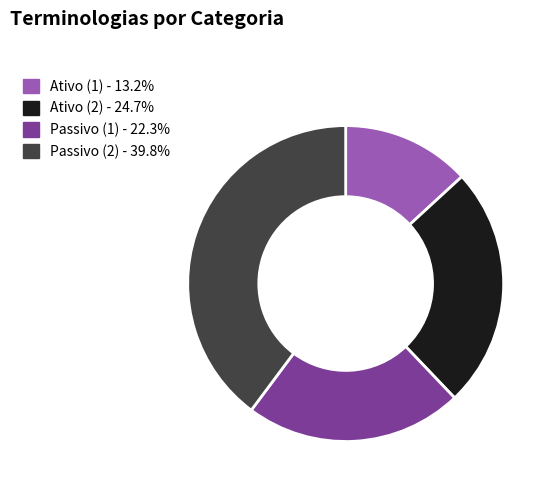

Is the sum of Ativo (1) and Passivo (2) greater than half?

Yes